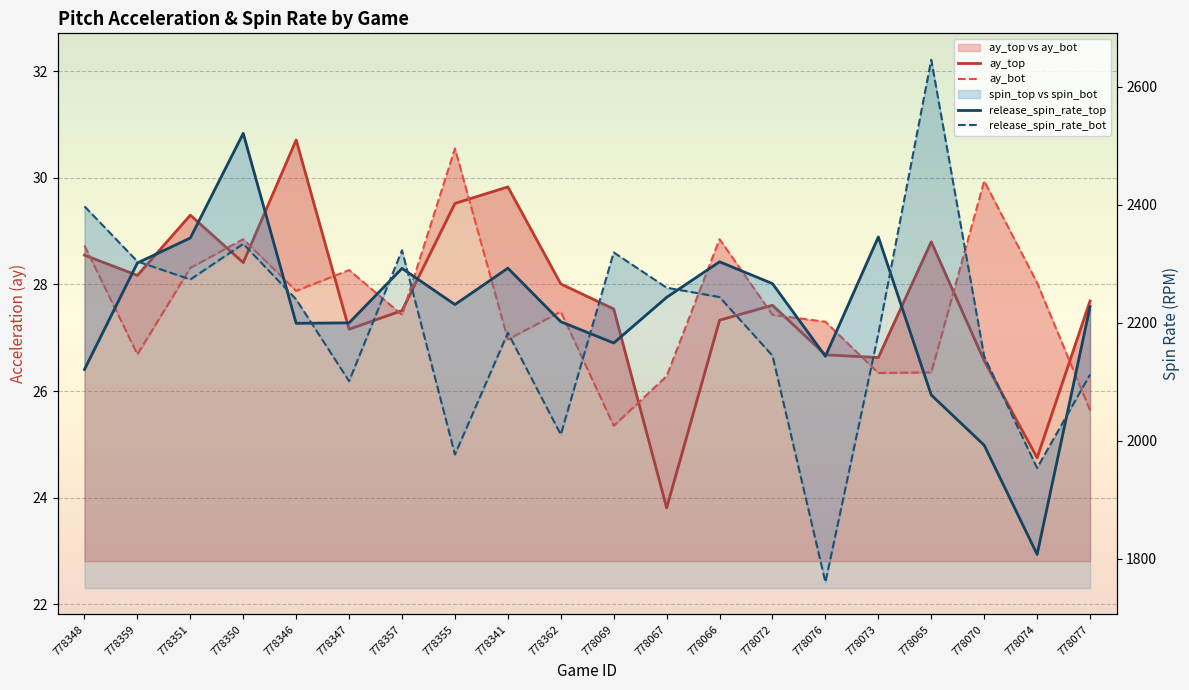

True or false: release_spin_rate_bot has a value of 1004.7 at 778357.

False